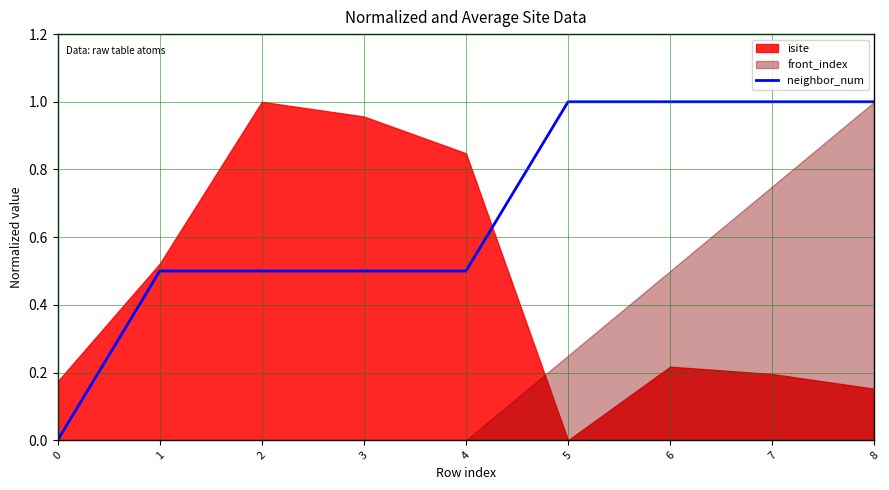

What is the value of the 9th point from the left?

1.0